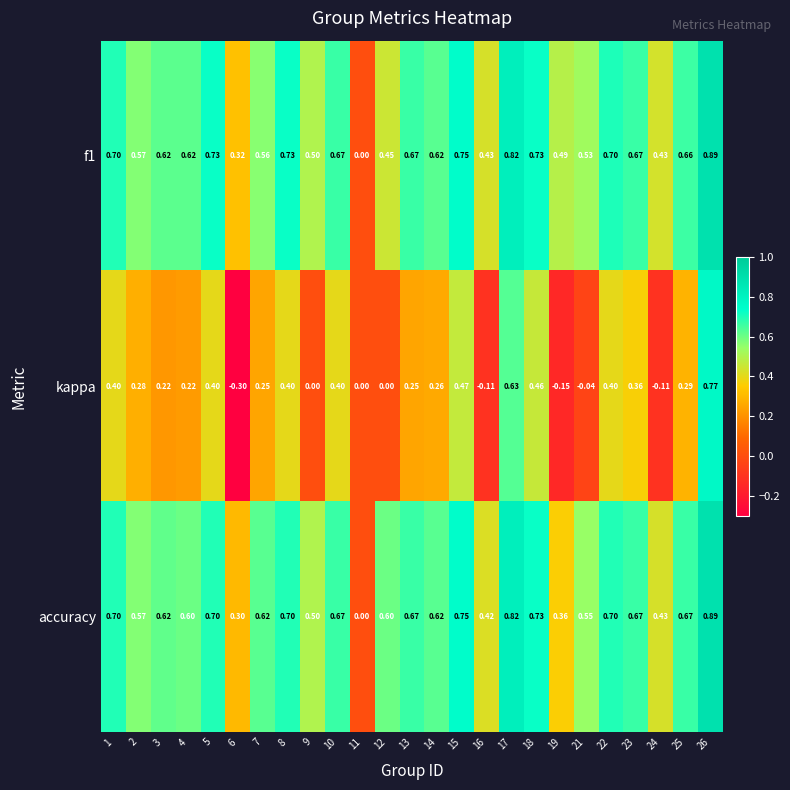

Between 5 and 26, which series saw the biggest shift?

kappa